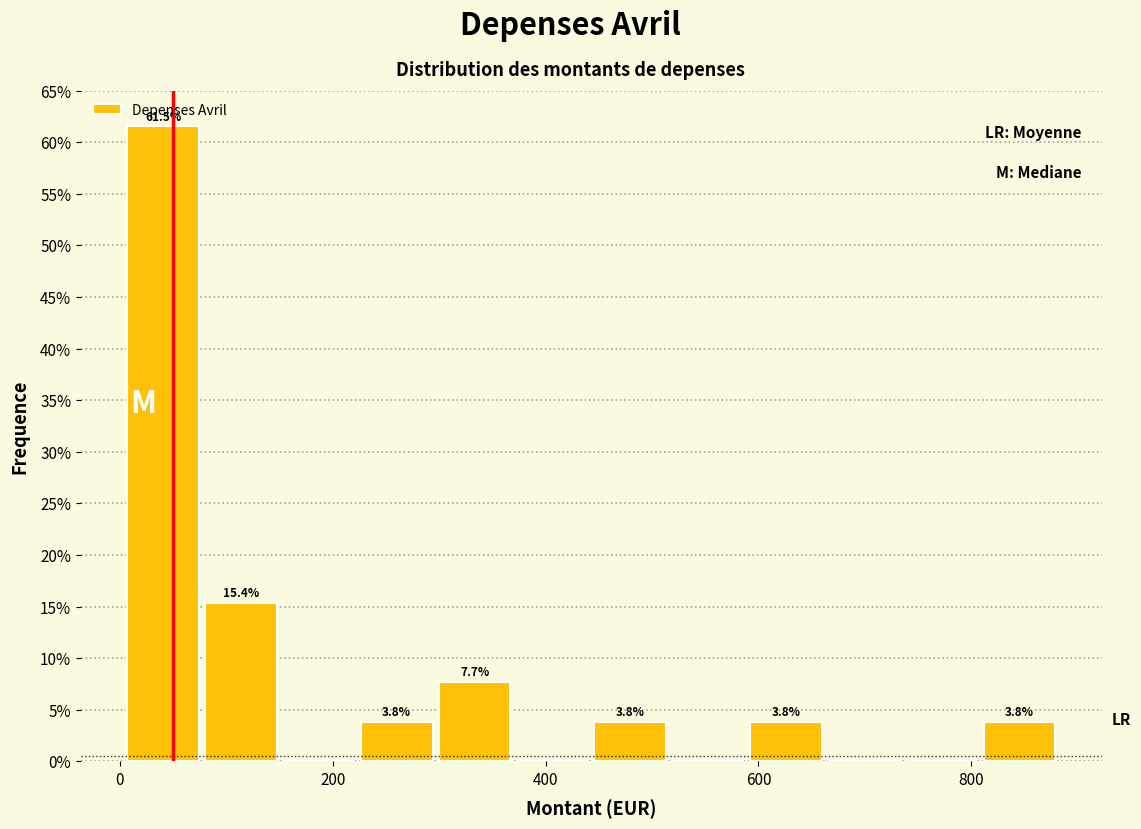

Around what value on the x-axis is the tallest bar? Give the approximate position of its centre, as read against the axis.

40